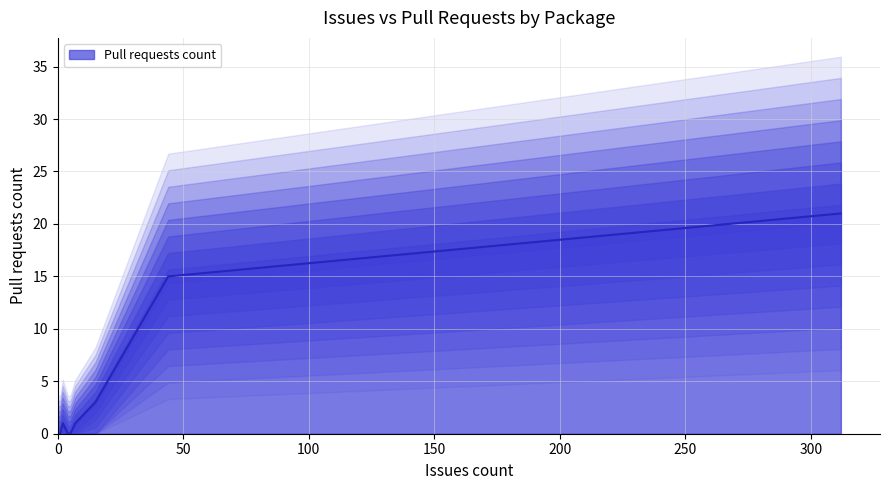

The chart shows a value of 0 at 0. True or false?

True